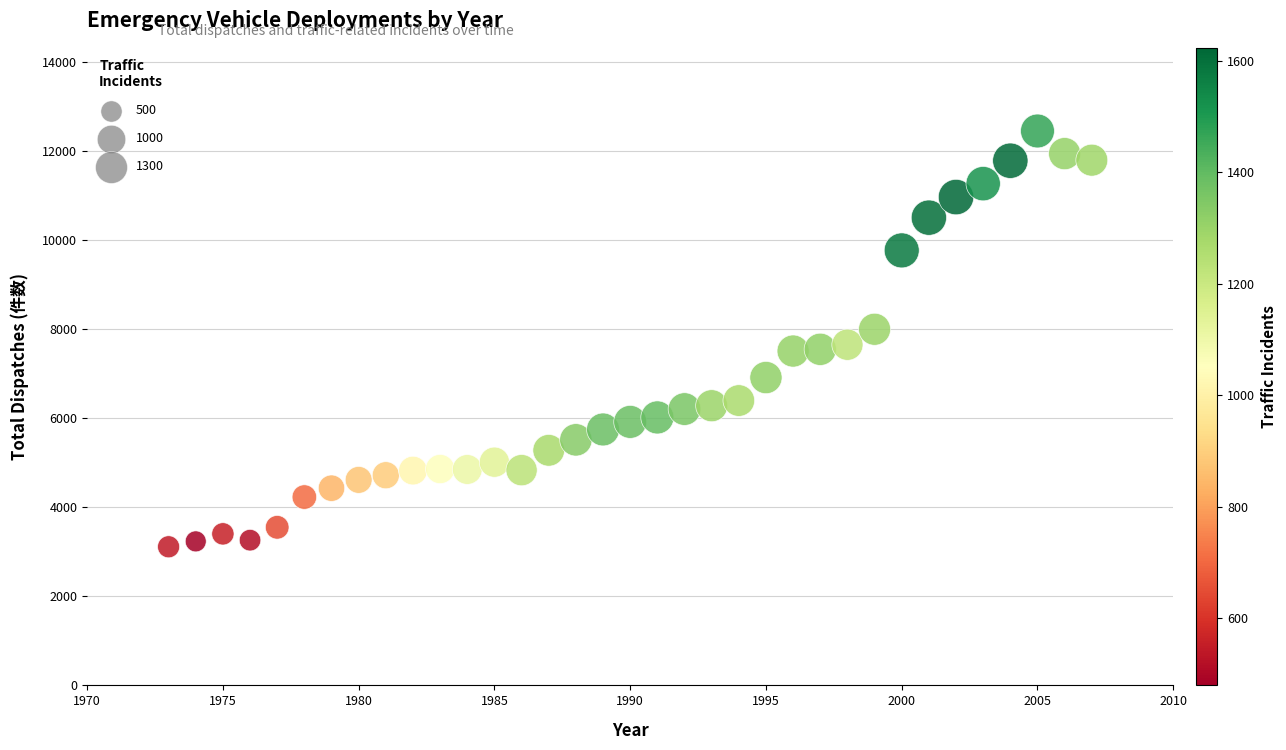

What is the range of Y values (max minus min)?

9332